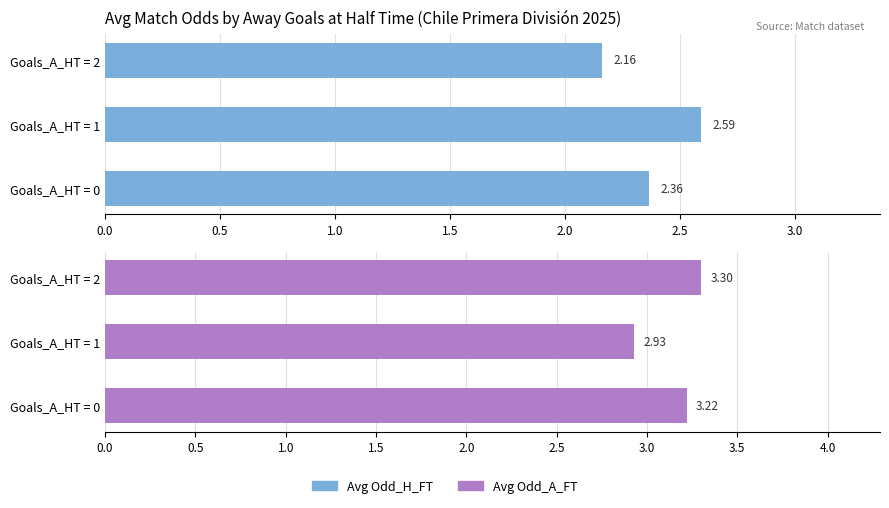

Which series has the largest total across all categories?

Avg Odd_A_FT